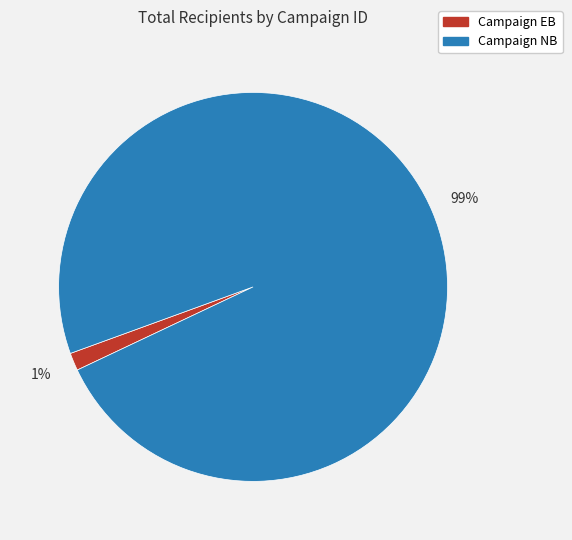

Rank the categories by value from lowest to highest.

Campaign EB, Campaign NB